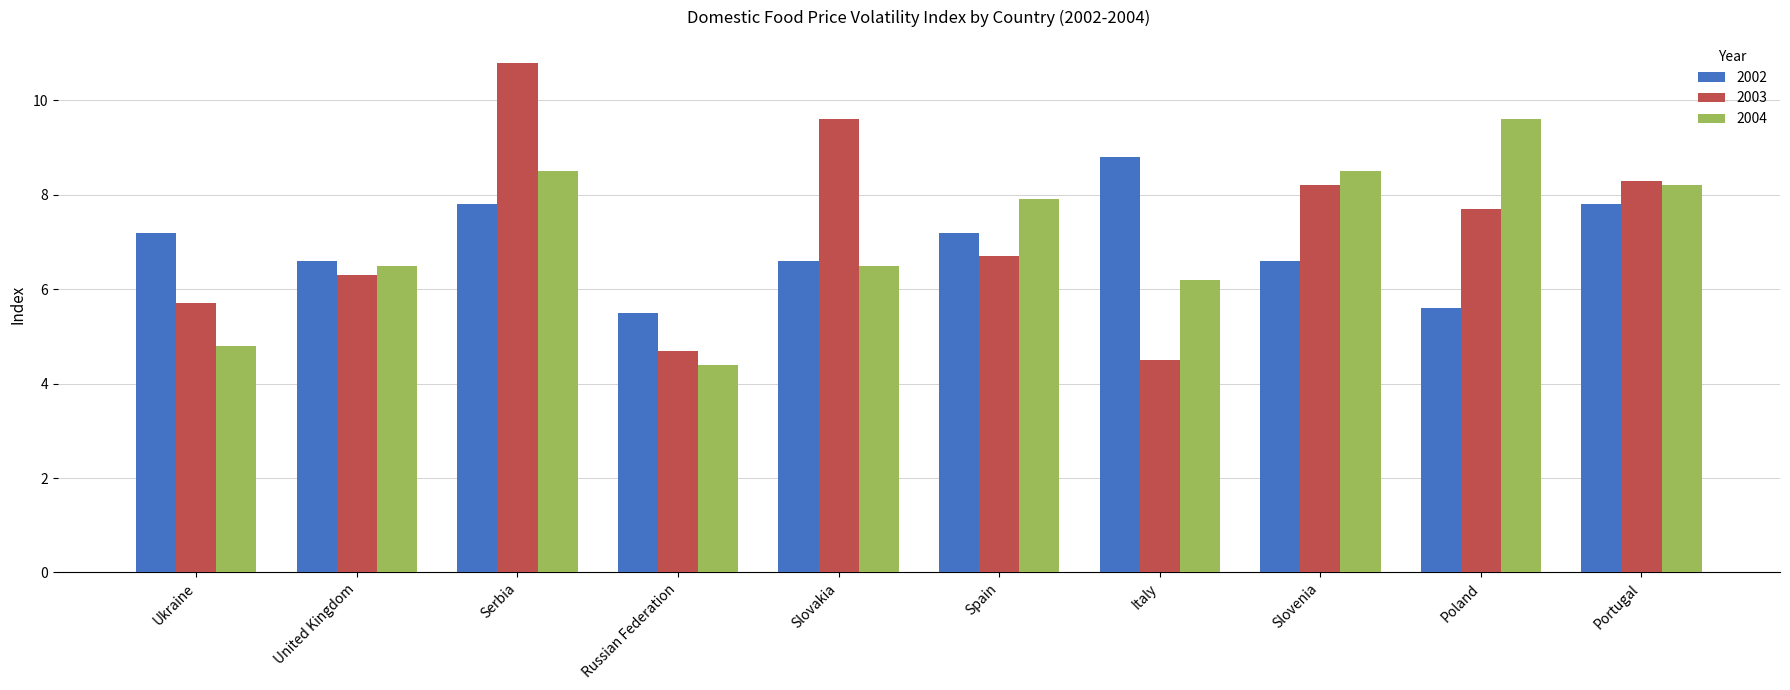

What is the difference between the maximum and minimum values in the 2004 series?

5.2